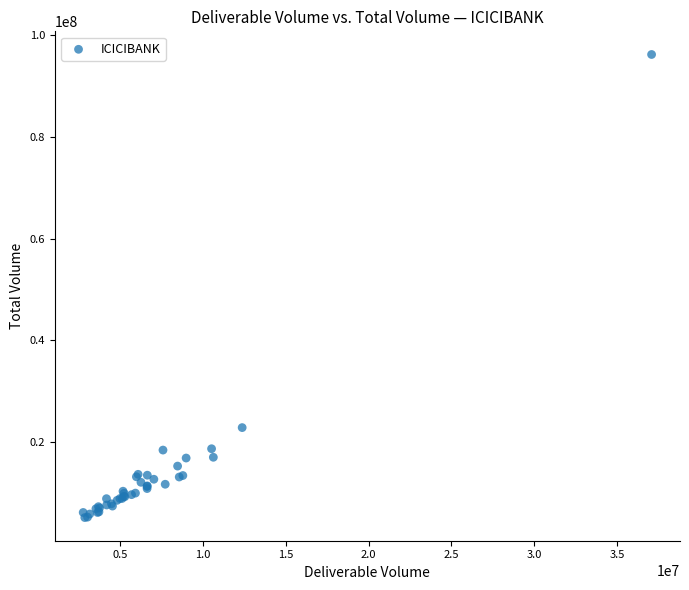

What Y value in the scatter plot is closest to 50682974?

22898400